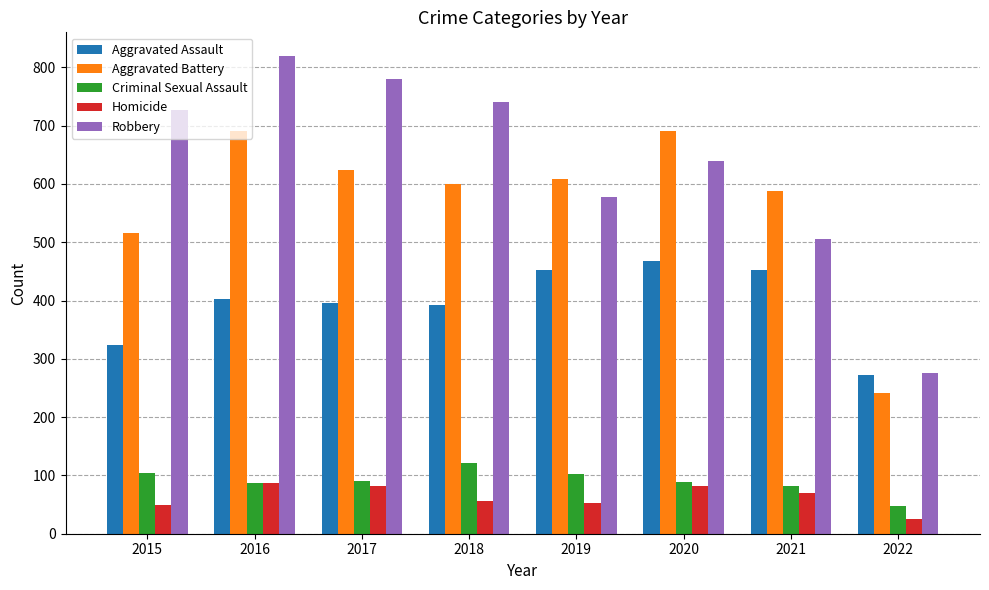

What is the minimum value shown in the chart?

26